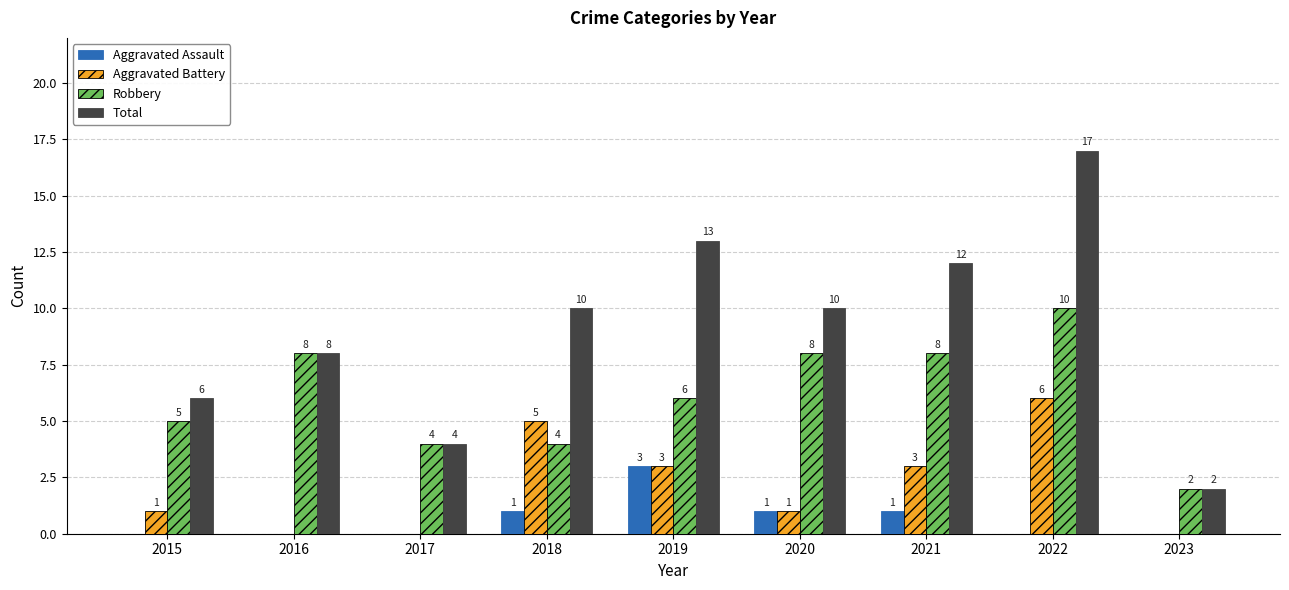

At which category is the sum across all series the highest?

2022